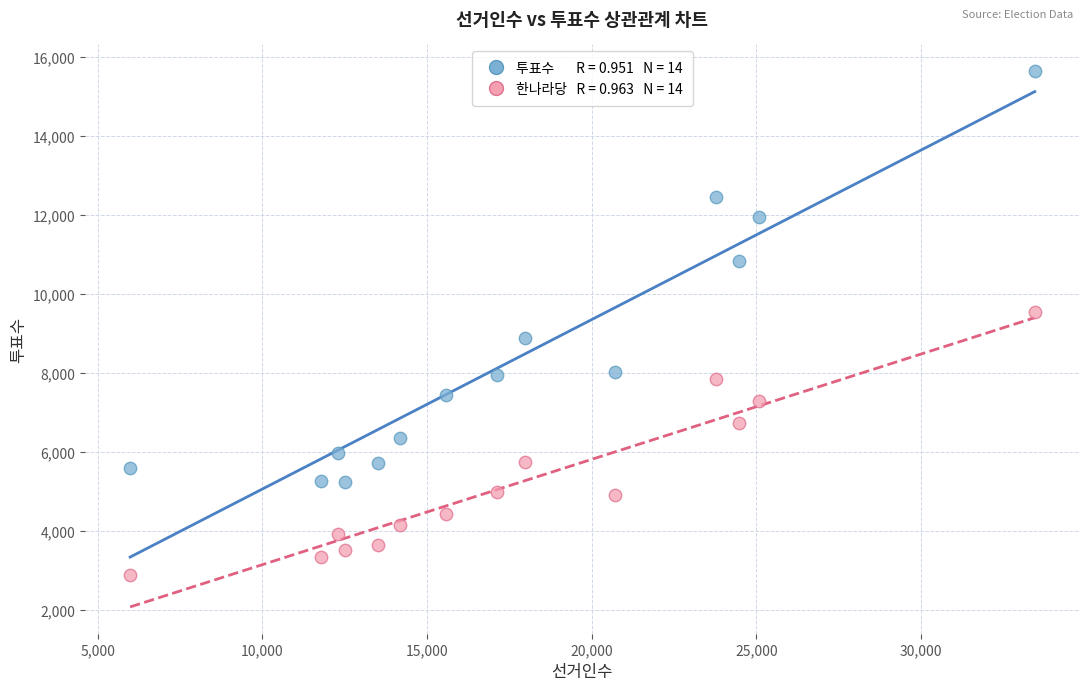

Across all data points, what is the range of X values (max minus min)?

27461